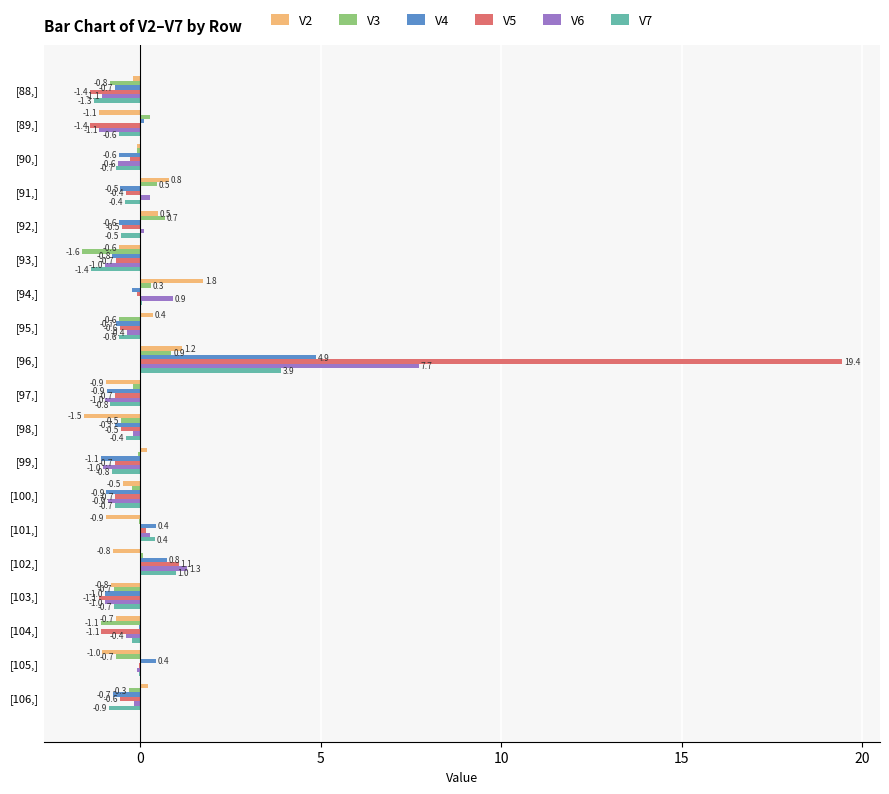

Which series has the largest total across all categories?

V5